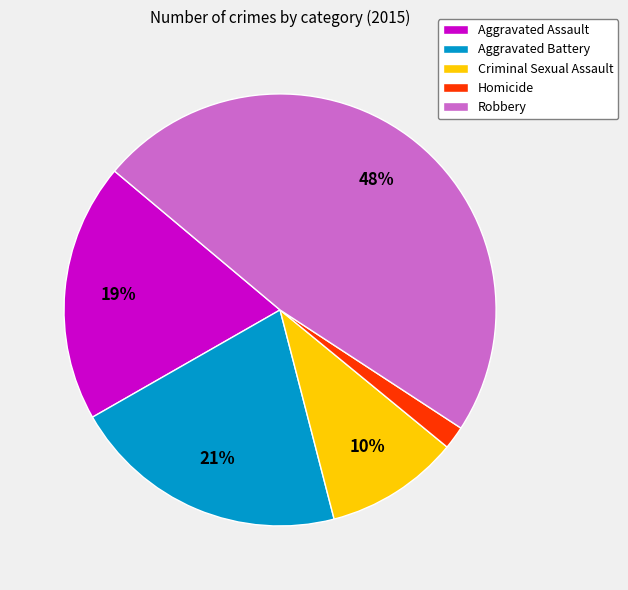

To the nearest percent, what percentage of the pie is Homicide?

2%